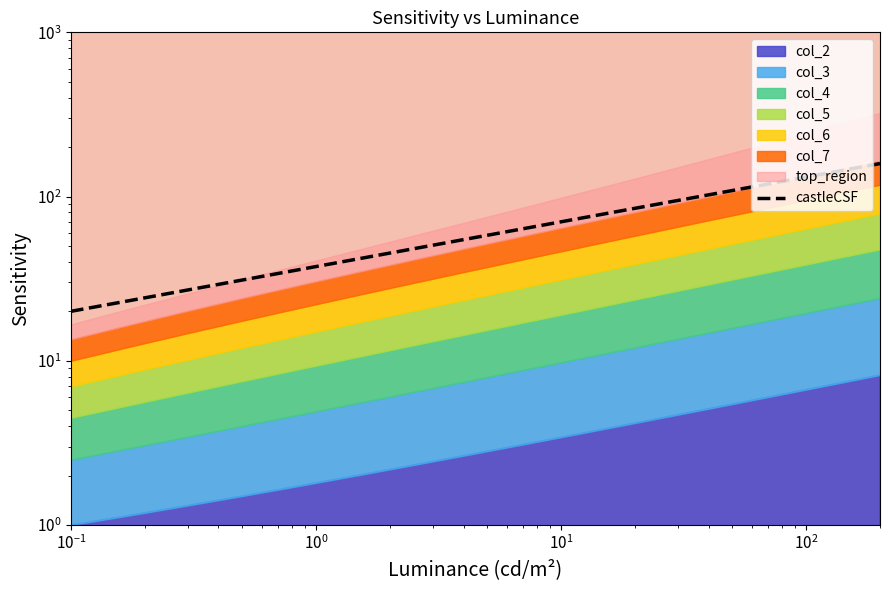

The chart shows a value of 31.3 at $\mathdefault{10^{-2}}$. True or false?

False